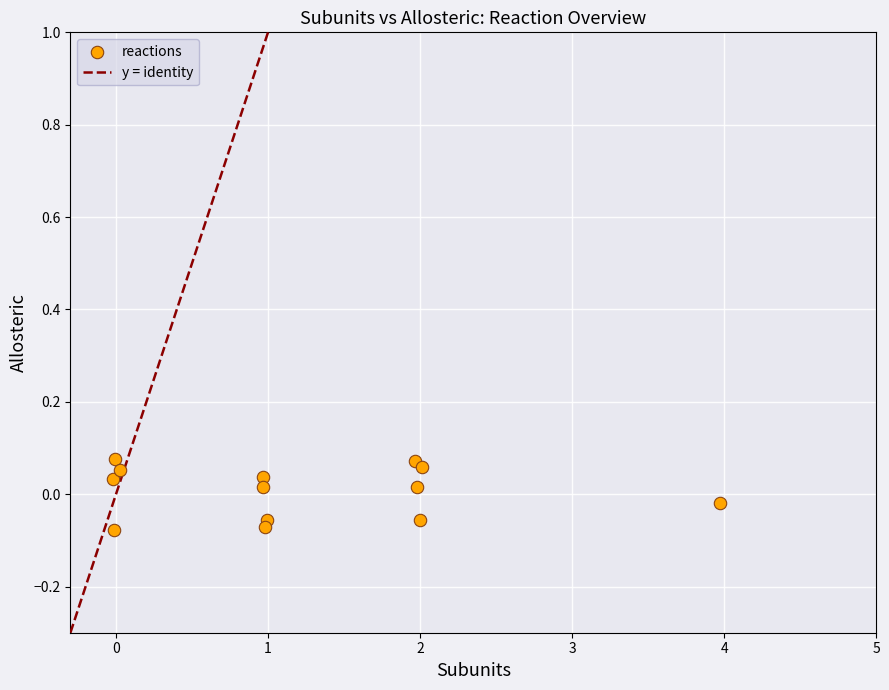

What is the range of X values (max minus min)?

4.0